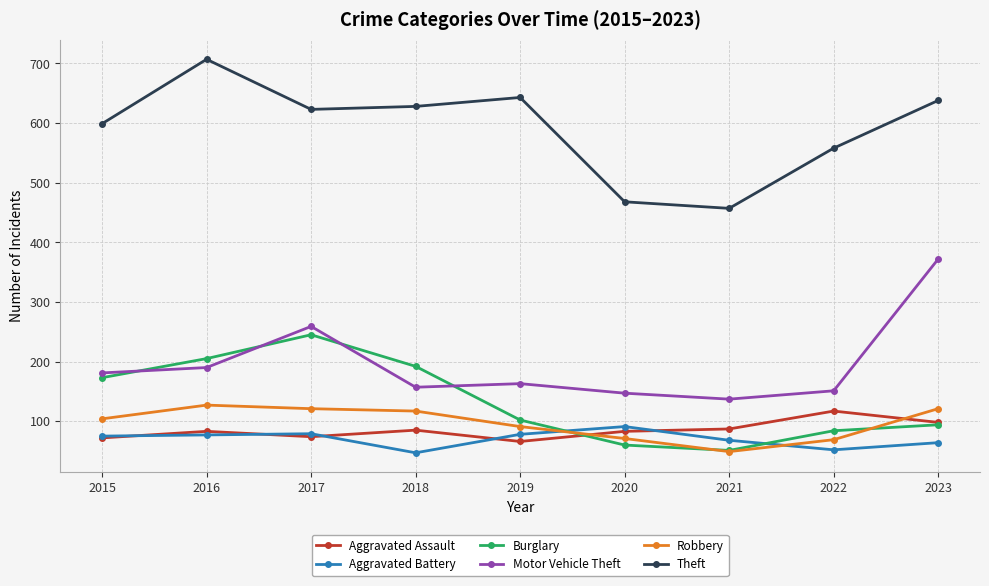

What is the value of the Motor Vehicle Theft point at the 2nd from the left?

190